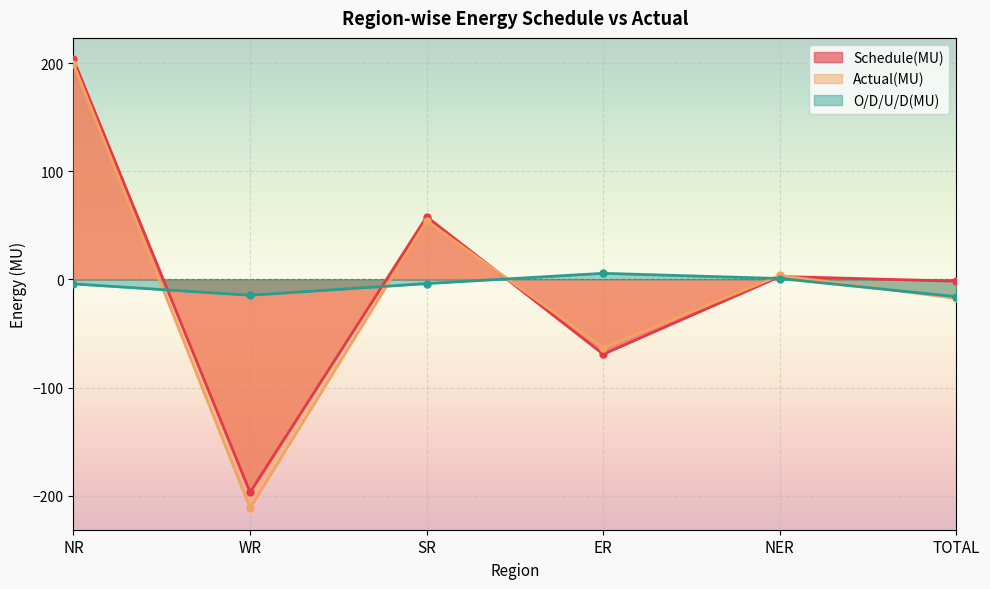

How many data points in Actual(MU) are above 3?

3